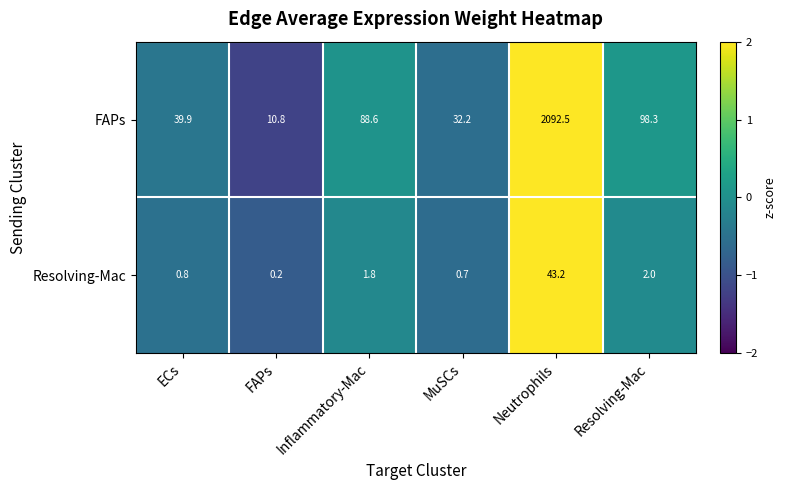

Reading left to right, transcribe all the data shown in this chart.

FAPs: ECs=39.9	FAPs=10.8	Inflammatory-Mac=88.6	MuSCs=32.2	Neutrophils=2092.5	Resolving-Mac=98.3
Resolving-Mac: ECs=0.8	FAPs=0.2	Inflammatory-Mac=1.8	MuSCs=0.7	Neutrophils=43.2	Resolving-Mac=2.0